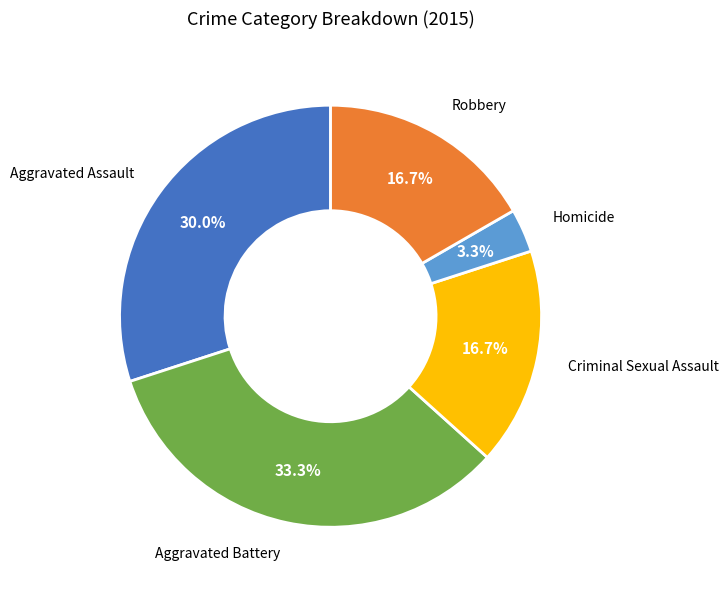

The Homicide slice represents 3% of the pie. True or false?

True